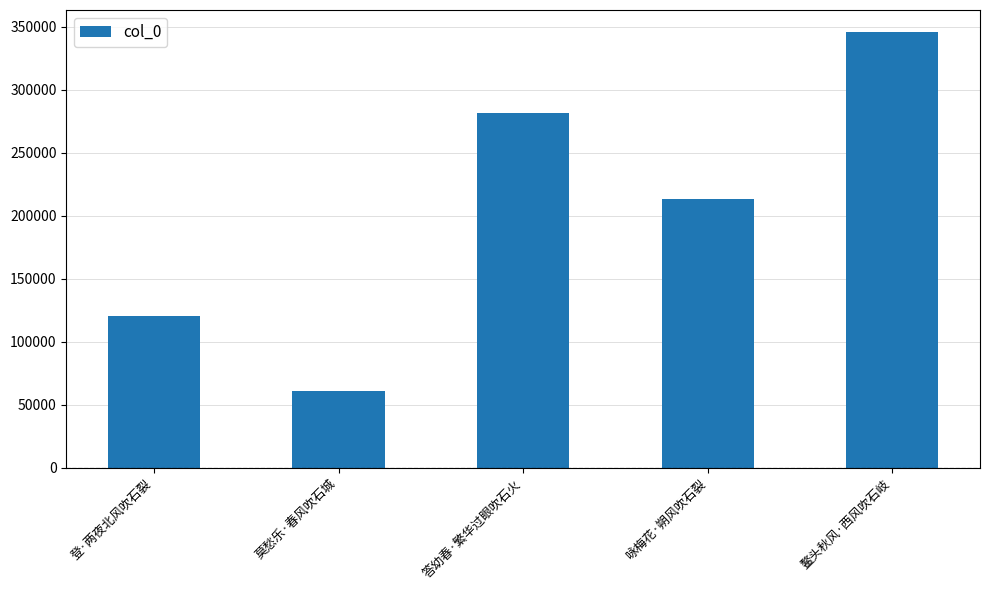

What is the sum of all values?

1021982